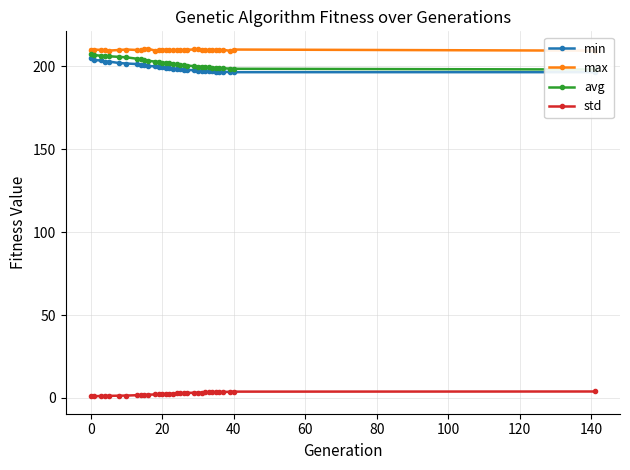

True or false: max has more than 0 interior local peaks.

True